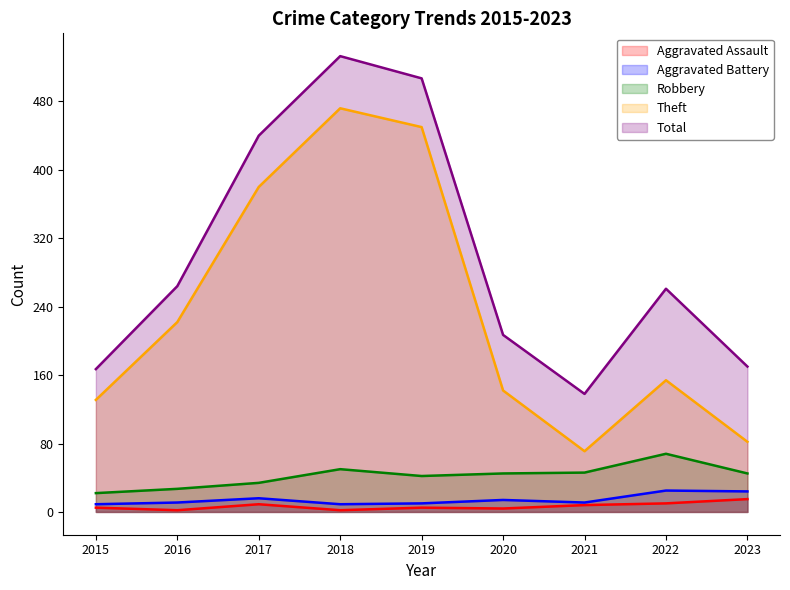

Which label corresponds to the smallest value in the chart?

2016